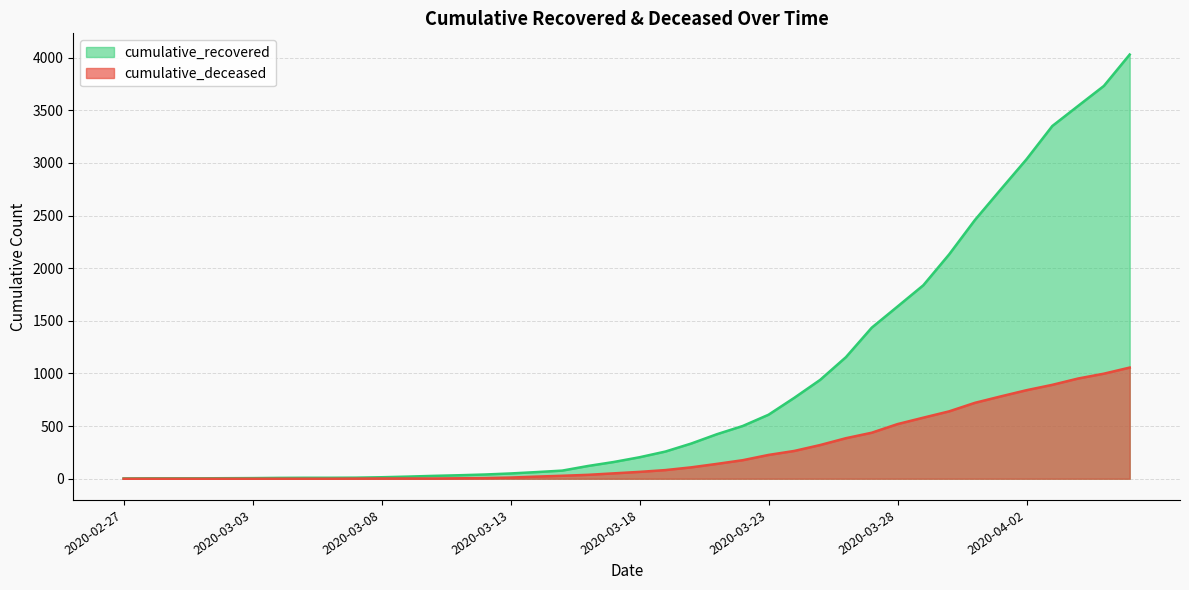

What is the sum of all cumulative_recovered values?

35793